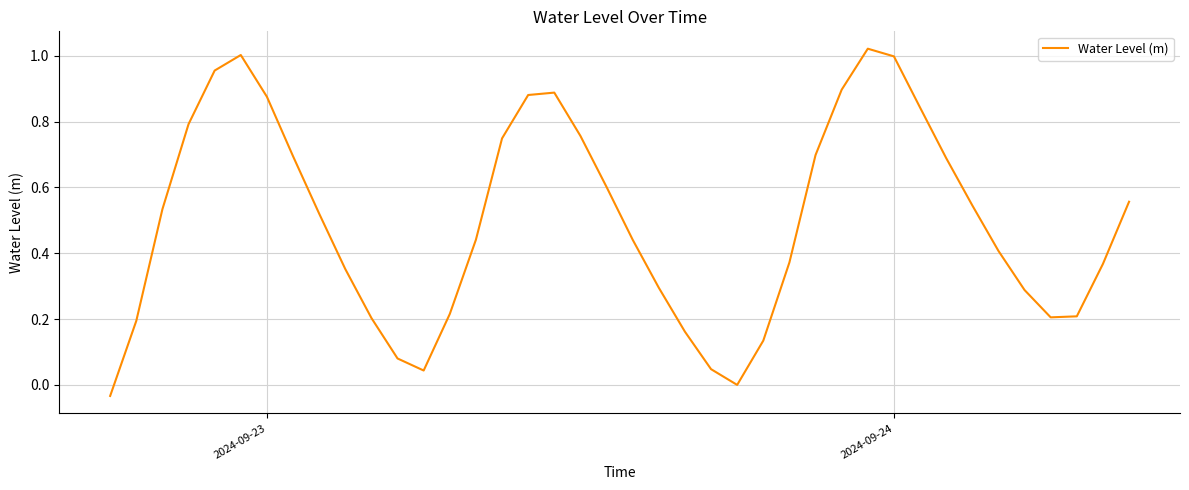

What is the difference between the maximum and minimum values?

1.1